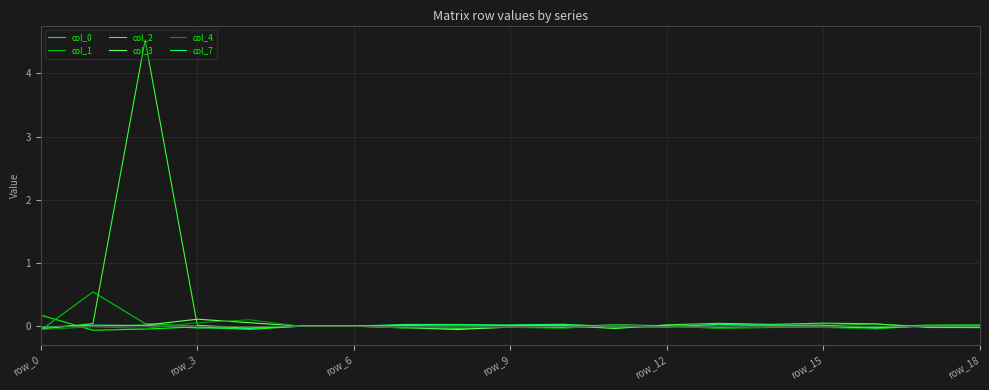

What is the greatest value displayed?

4.5